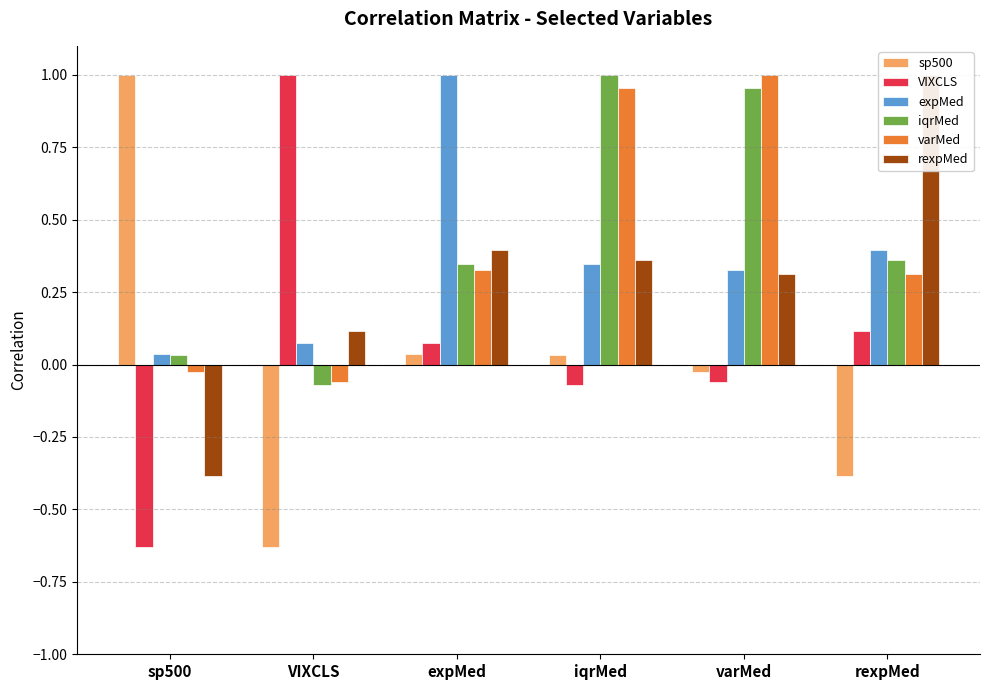

How many values in iqrMed are below zero?

1